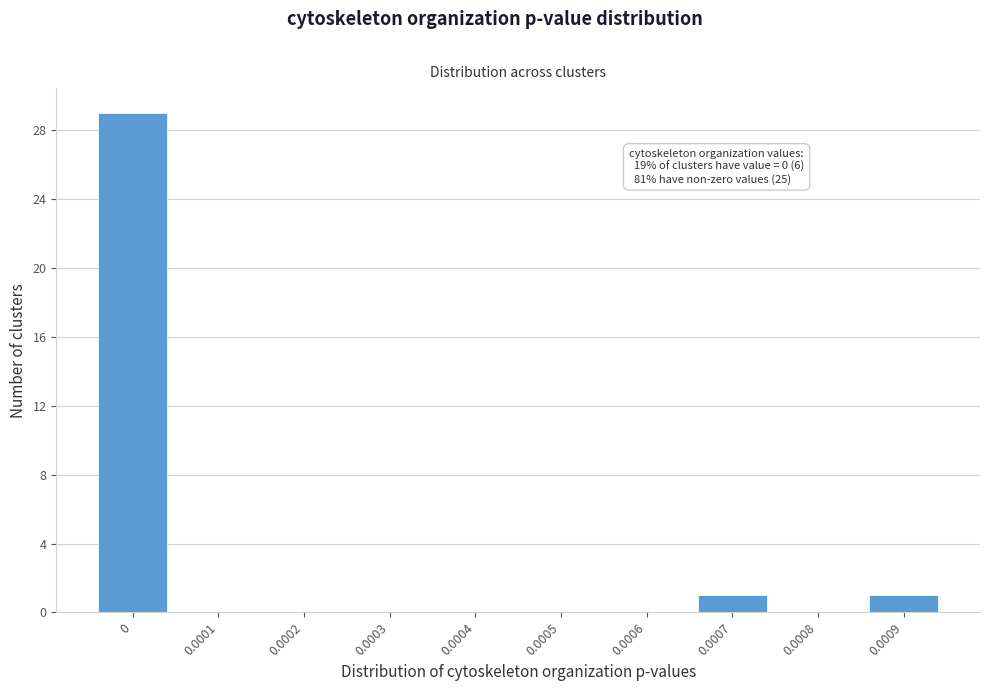

Reading left to right, what are all the values shown in this chart?

0=29	0.0001=0	0.0002=0	0.0003=0	0.0004=0	0.0005=0	0.0006=0	0.0007=1	0.0008=0	0.0009=1